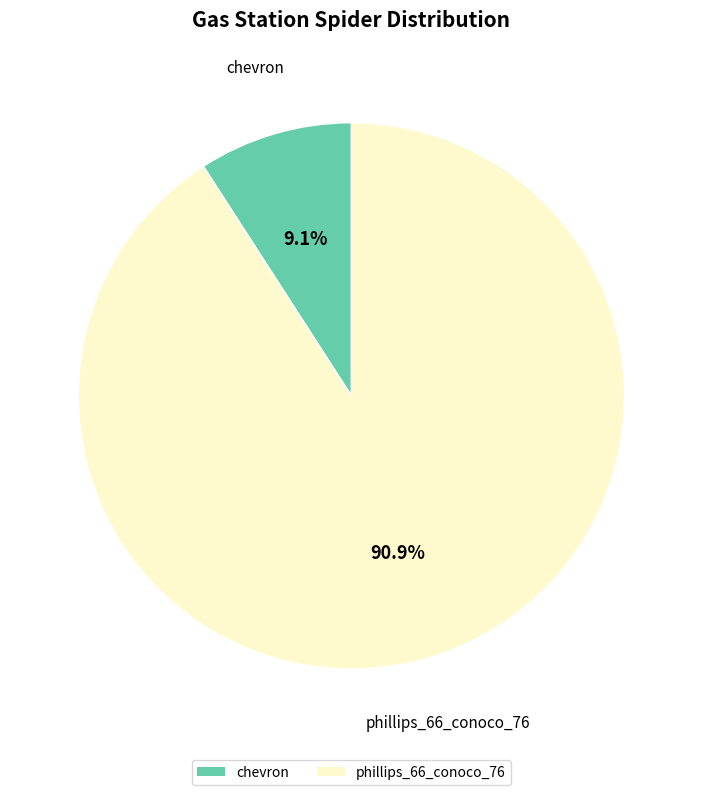

What percentage is NOT represented by chevron?

90.9%